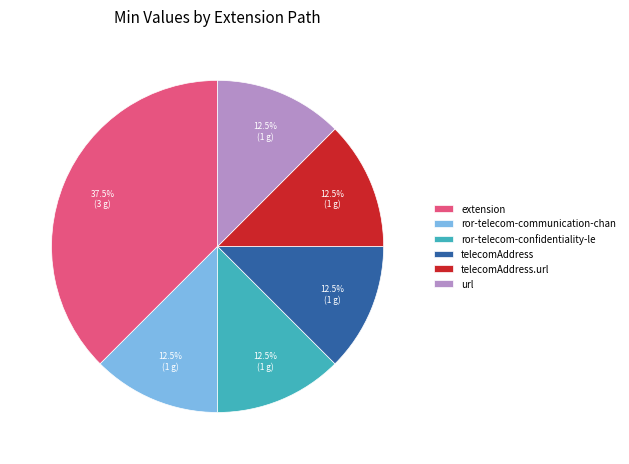

Approximately how many times larger is the value at extension compared to telecomAddress?

3.0